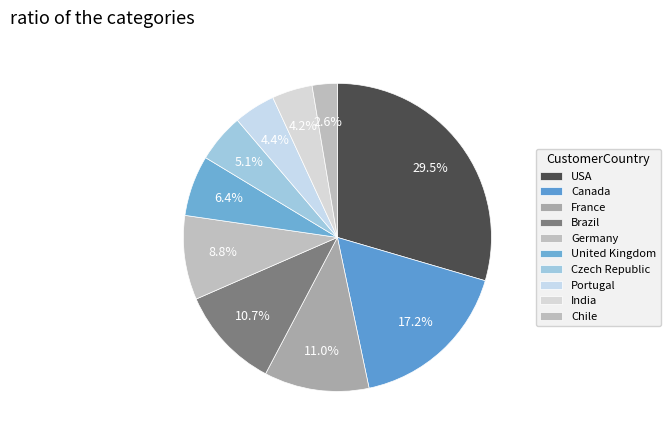

Between Portugal and India, which is larger?

Portugal